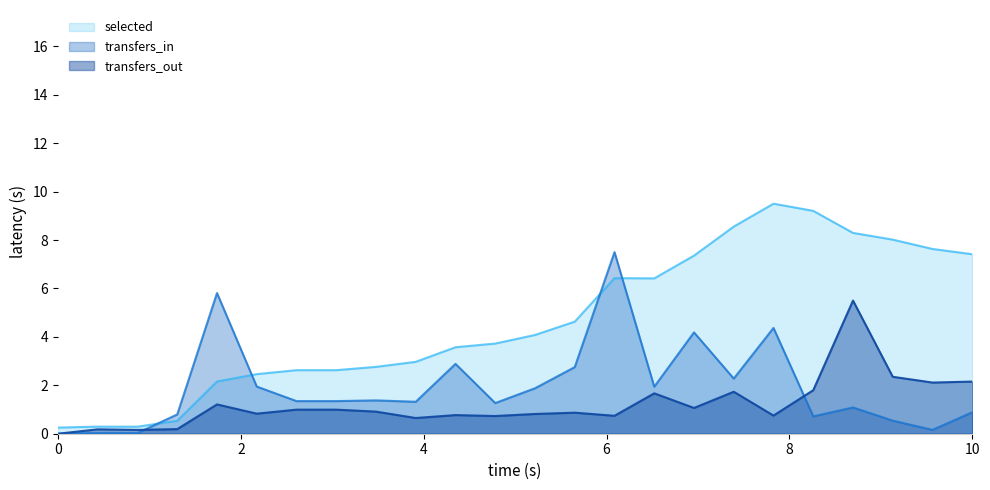

True or false: transfers_out has more than 0 points higher than both neighbors.

True